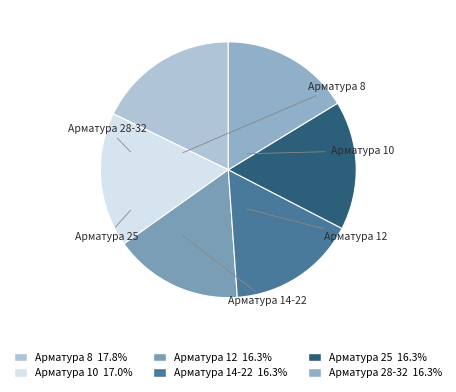

Is there a majority slice in this chart?

No